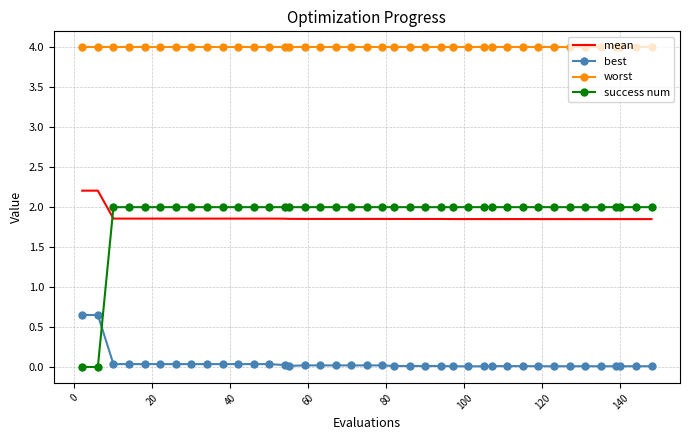

True or false: best and mean cross at least once.

False